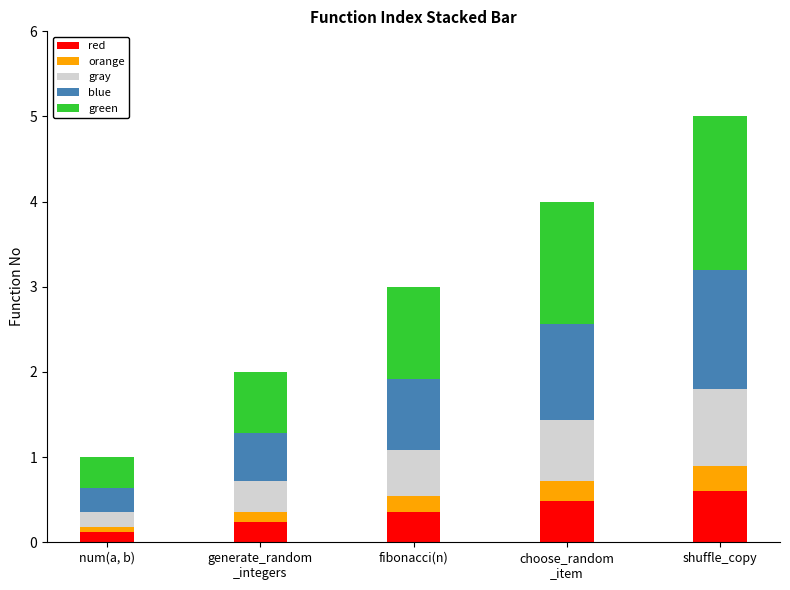

At which label is red closest to 0?

num(a, b)